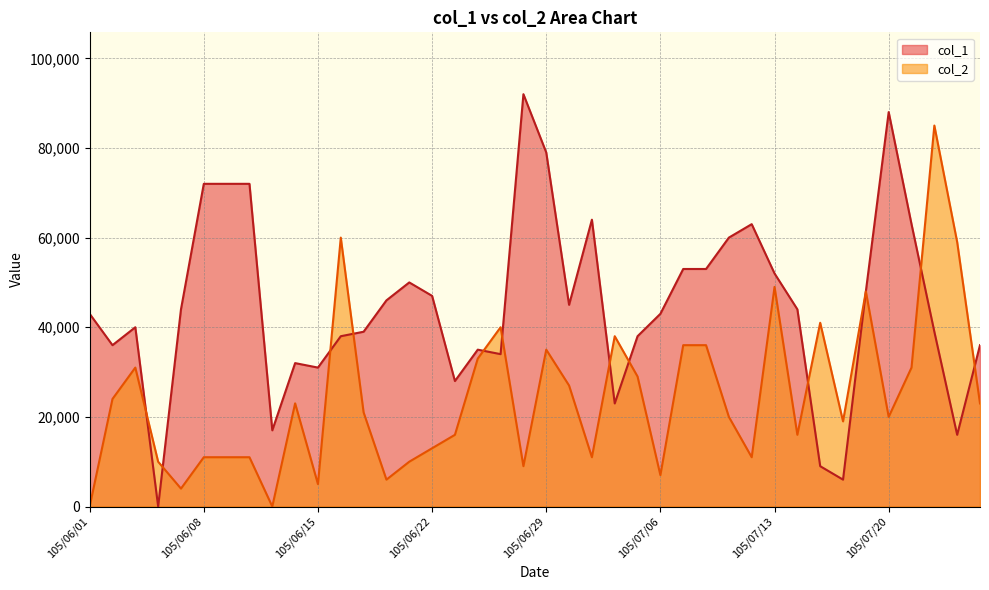

How many data points in col_1 are above 44000?

18